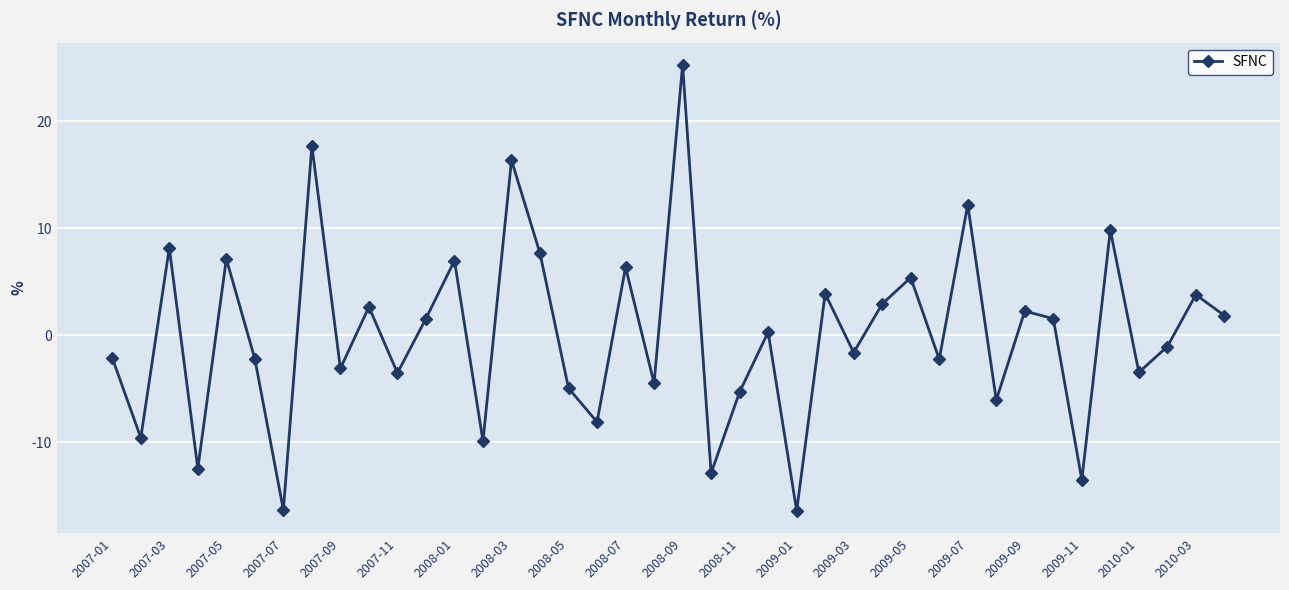

How many values are below zero?

20